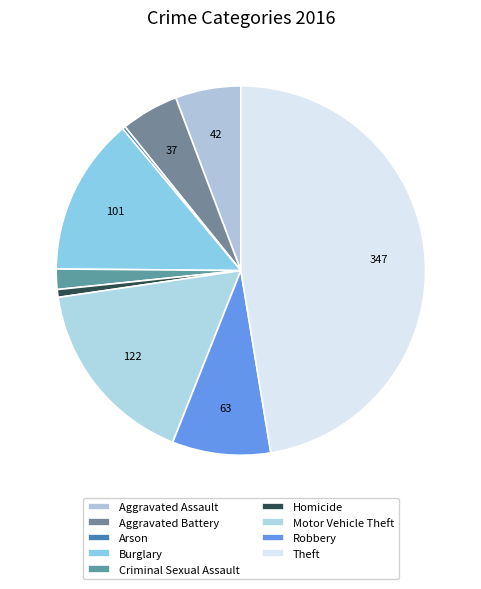

Which category has the biggest portion of the pie?

Theft